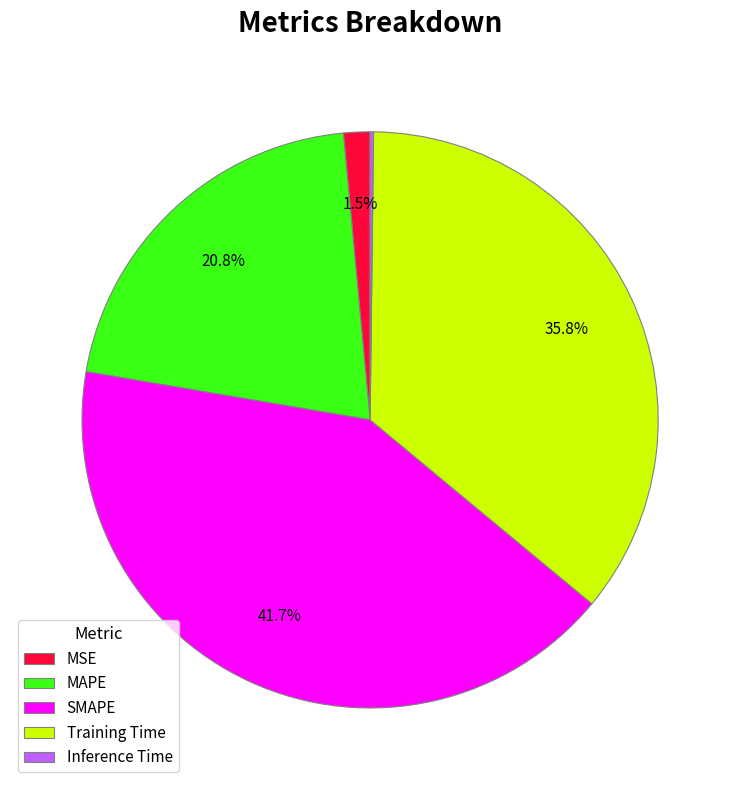

What portion of the pie excludes Training Time?

64.2%